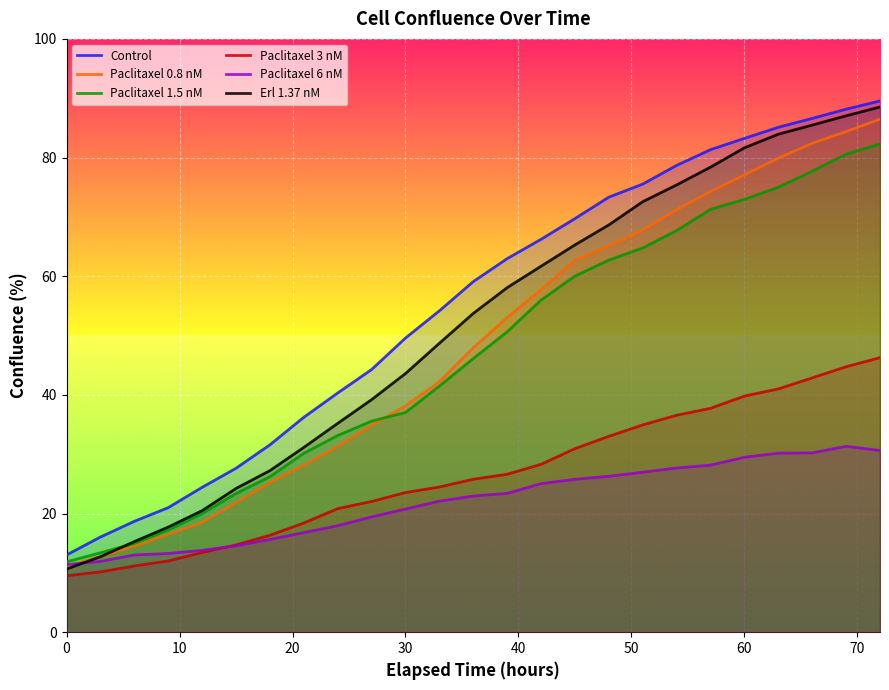

What is the average value of the Control series?

55.1